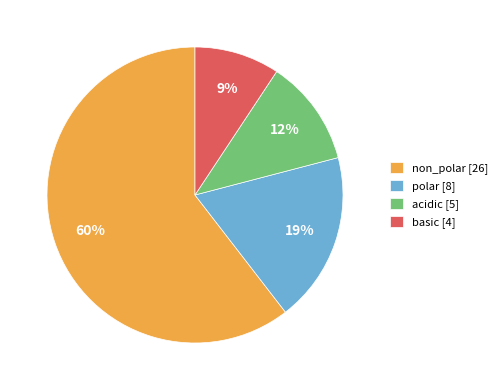

To the nearest percent, what portion does acidic represent?

12%